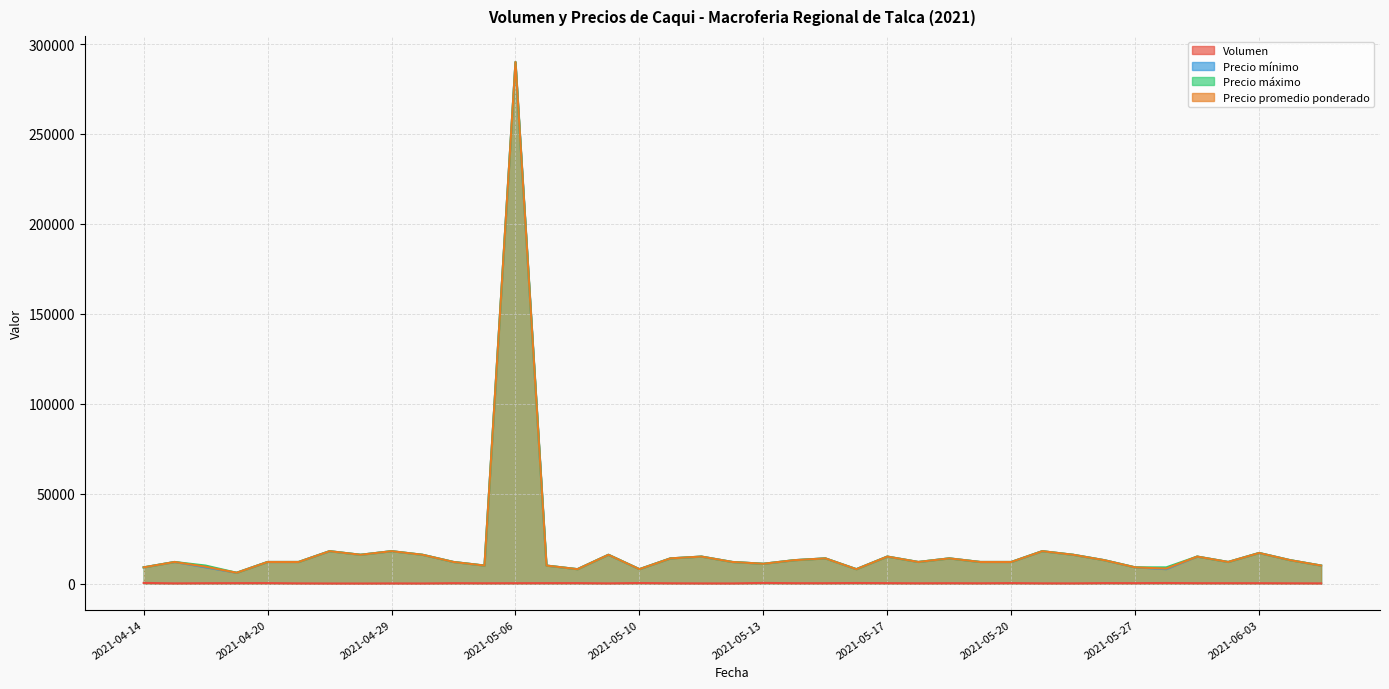

How many data points does each series have?

39